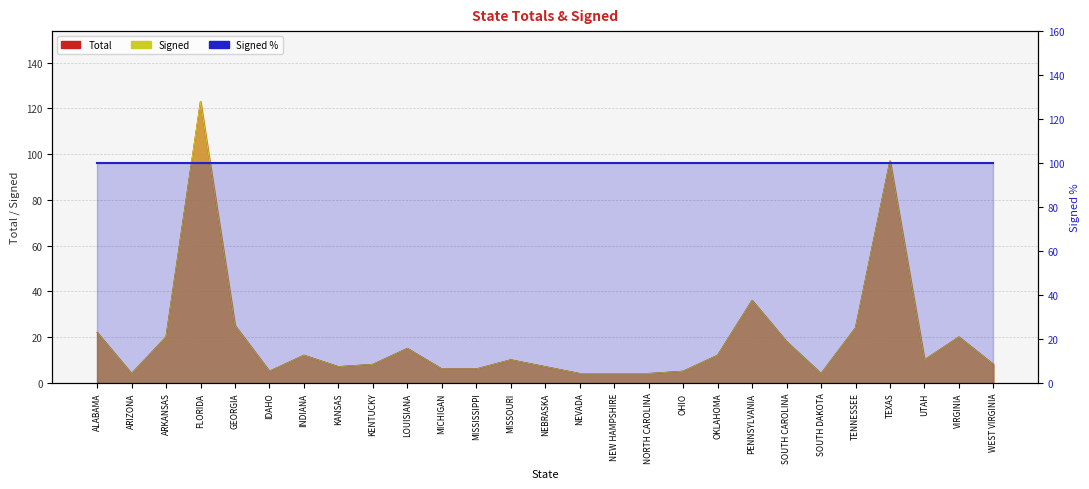

The value of Signed at WEST VIRGINIA is 5. True or false?

False